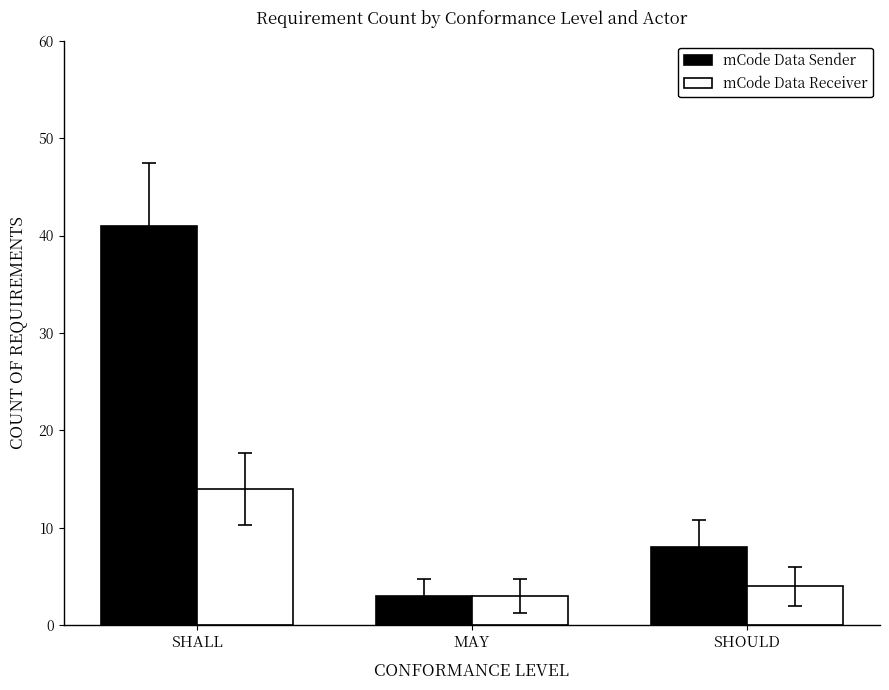

What is the total value across all series at MAY?

6